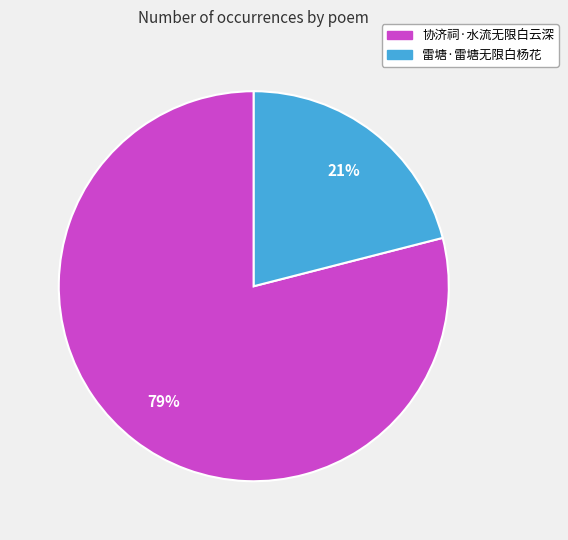

To the nearest percent, what is the difference between the largest and smallest slice percentages?

58%